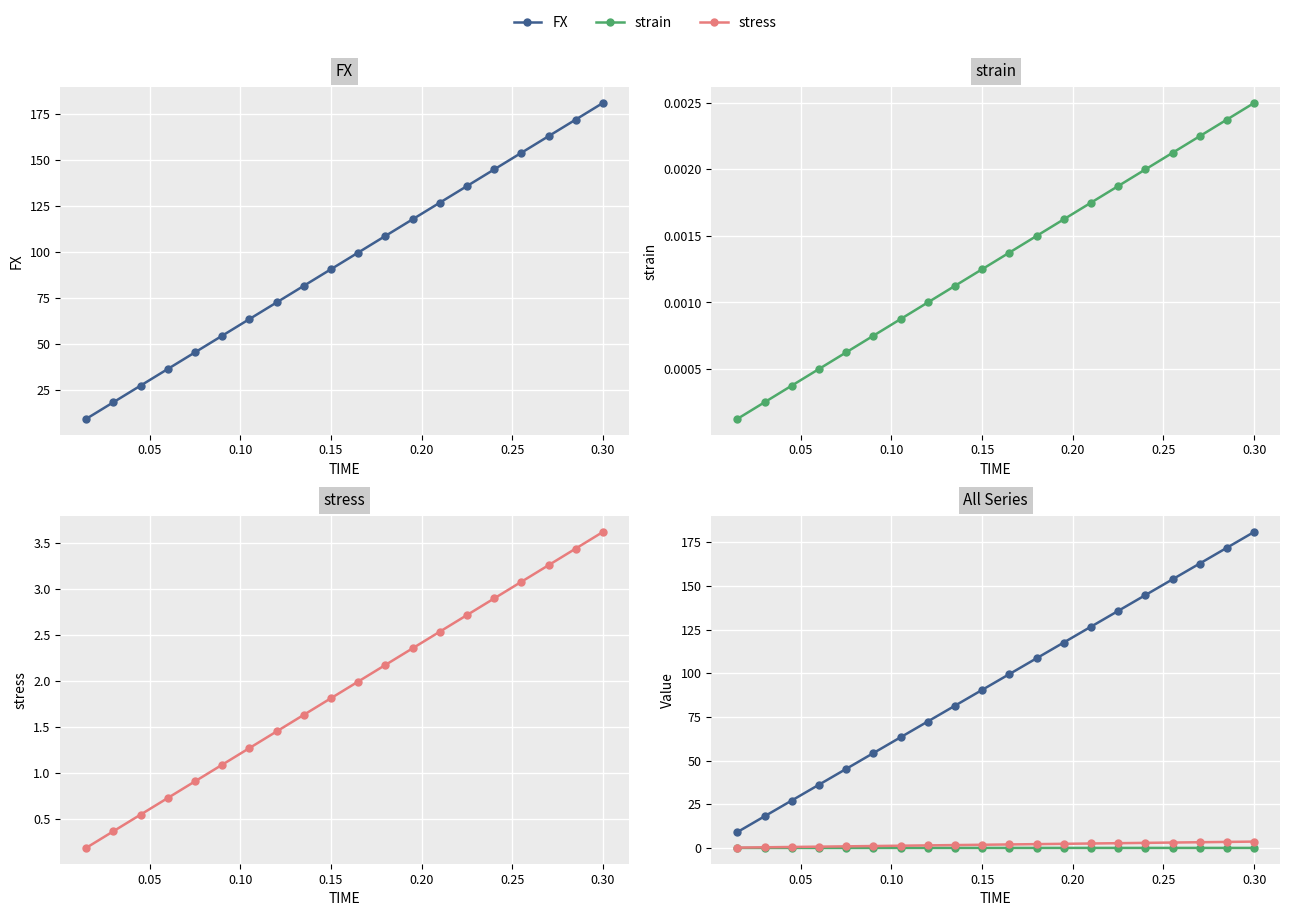

True or false: FX and strain intersect in this chart.

False